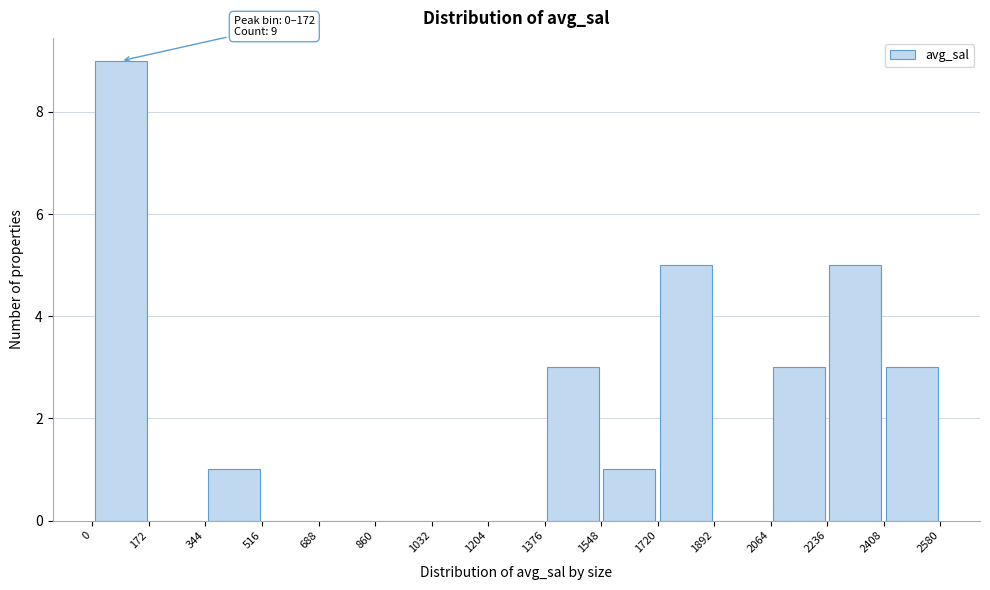

Over which range of the x-axis is the bar tallest?

0 to 172